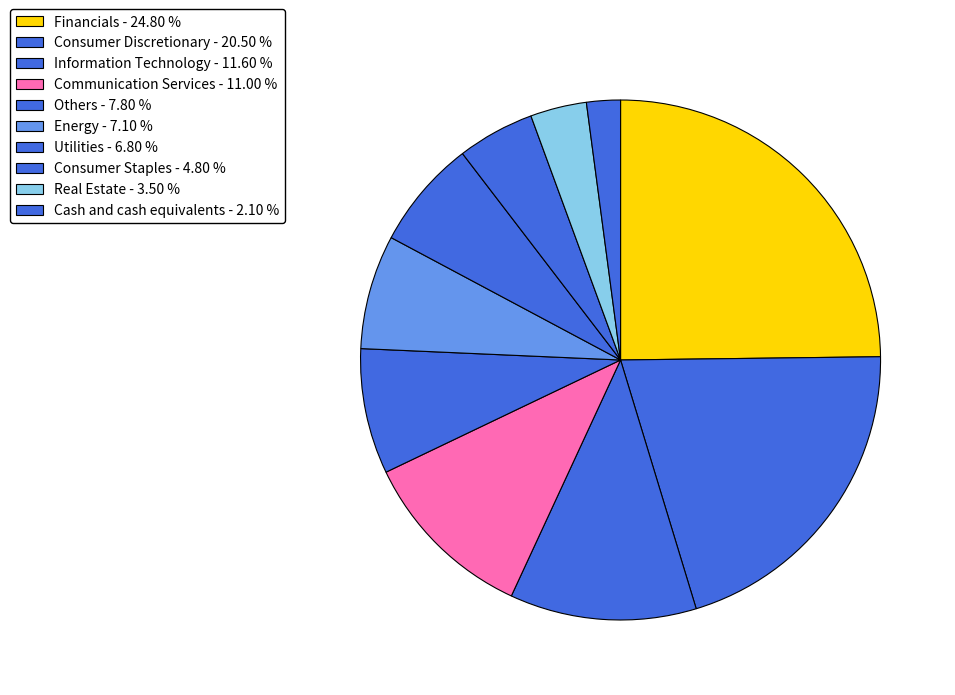

Count the number of slices in the pie.

10